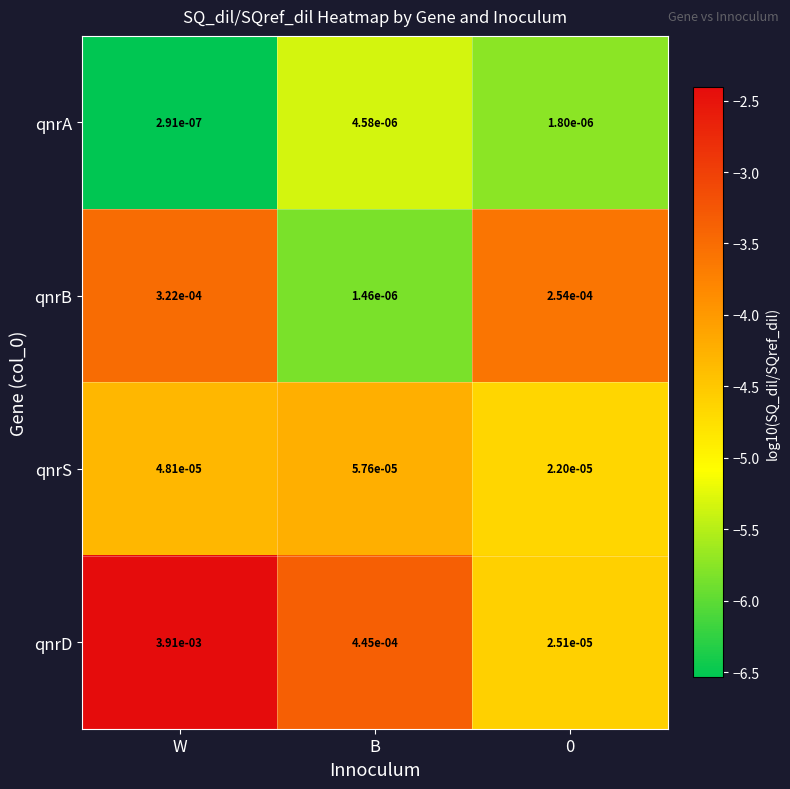

At which category is the sum across all series the highest?

W